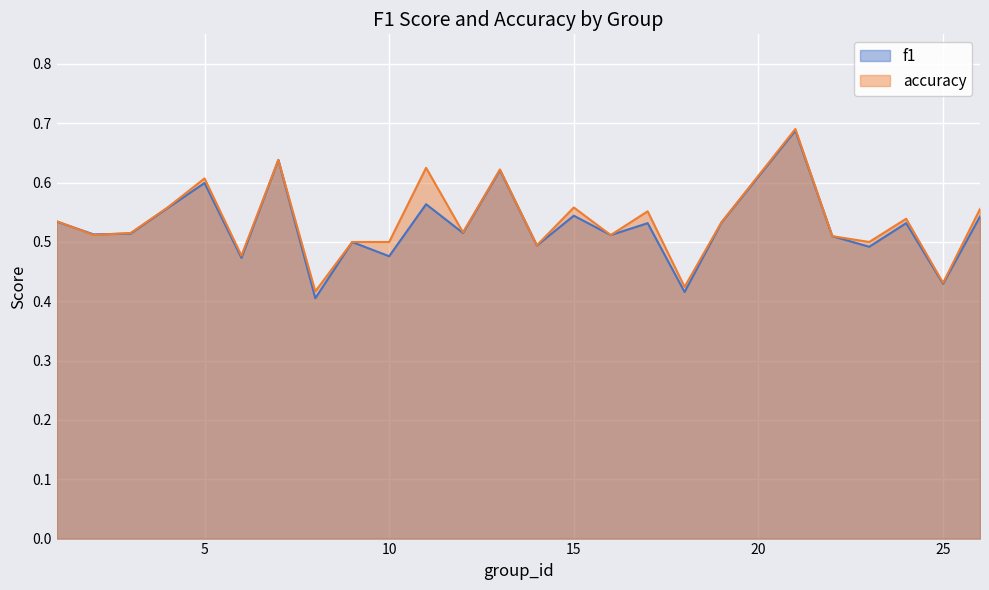

Which series has the widest spread of values?

f1